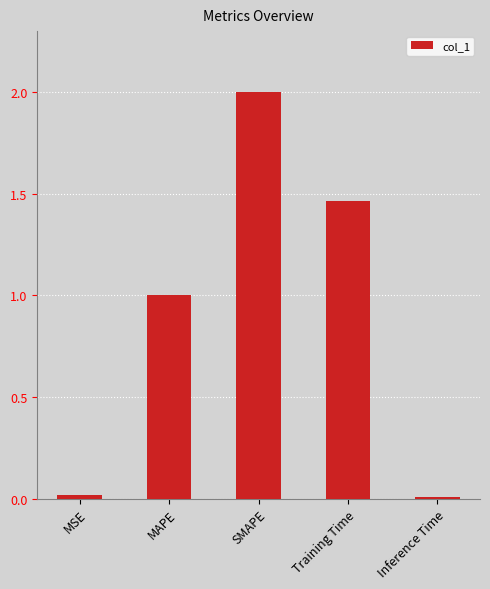

What is the label of the 1st bar from the right?

Inference Time